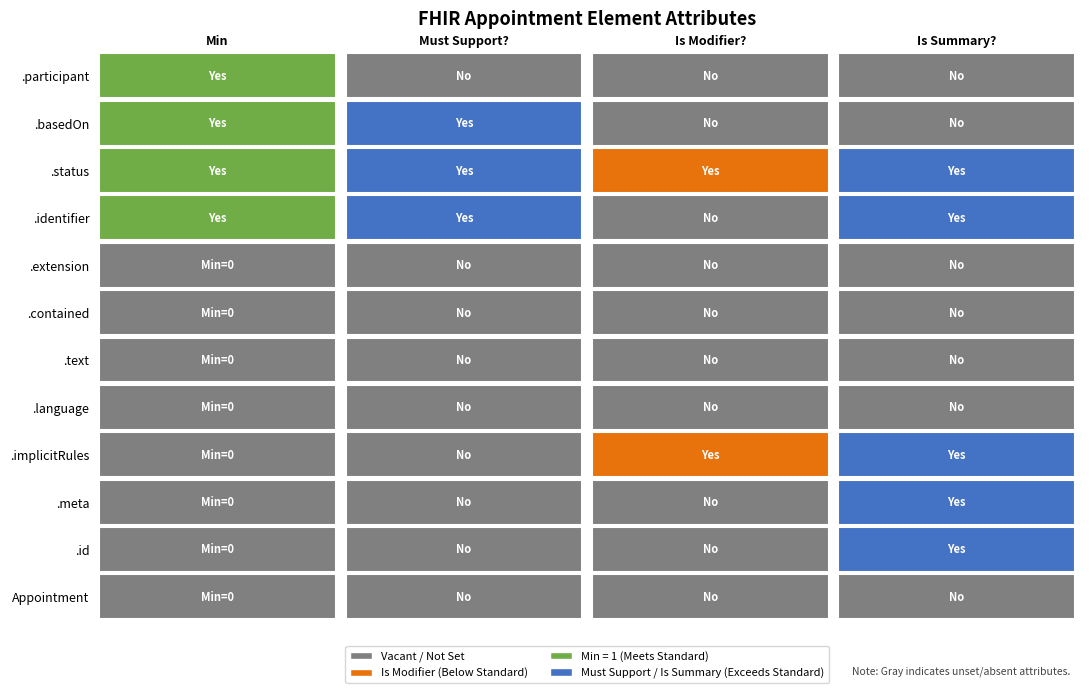

What is the total value across all series at 11?

1